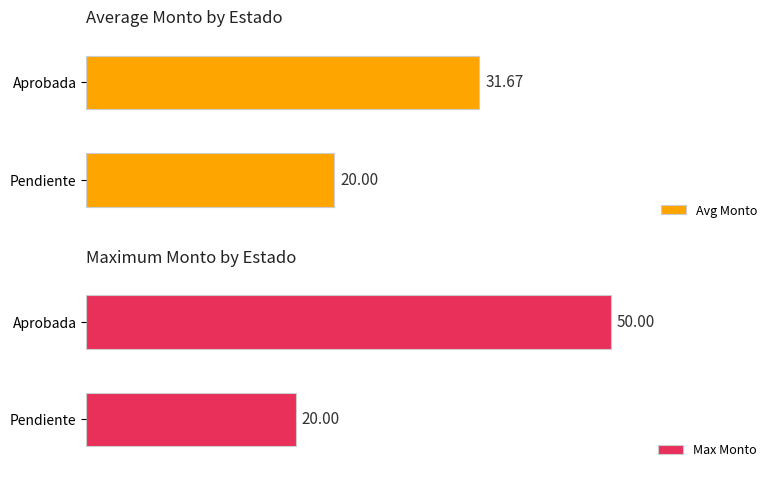

At which label is Avg Monto closest to 25?

Pendiente